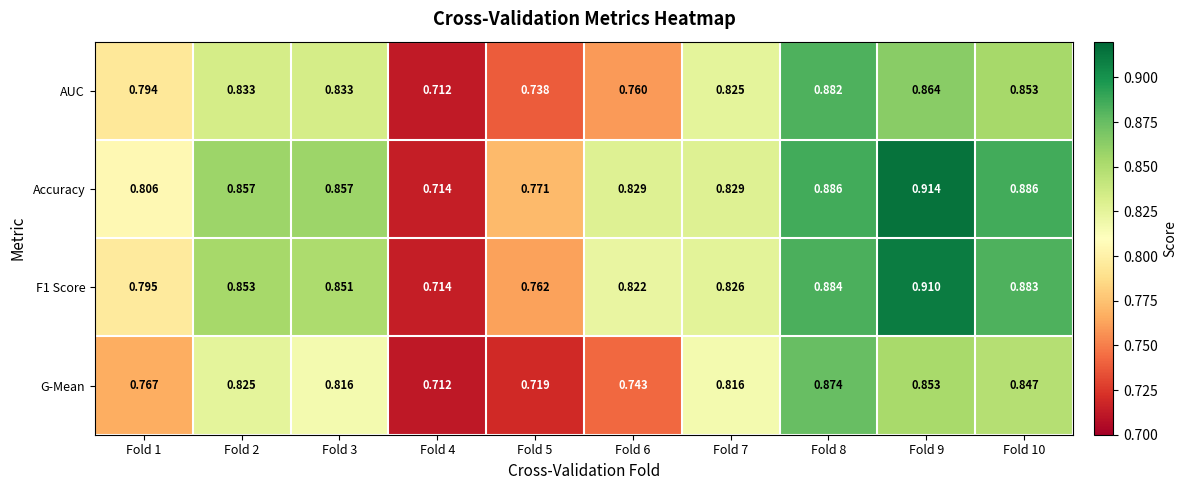

Which series has the widest spread of values?

Accuracy